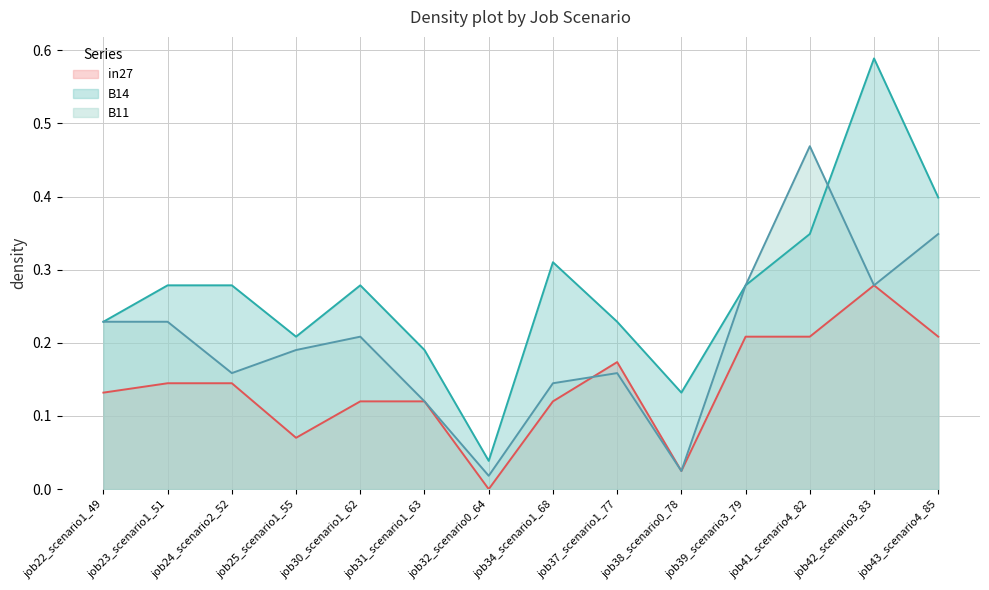

Where is the first local minimum for B14?

job25_scenario1_55